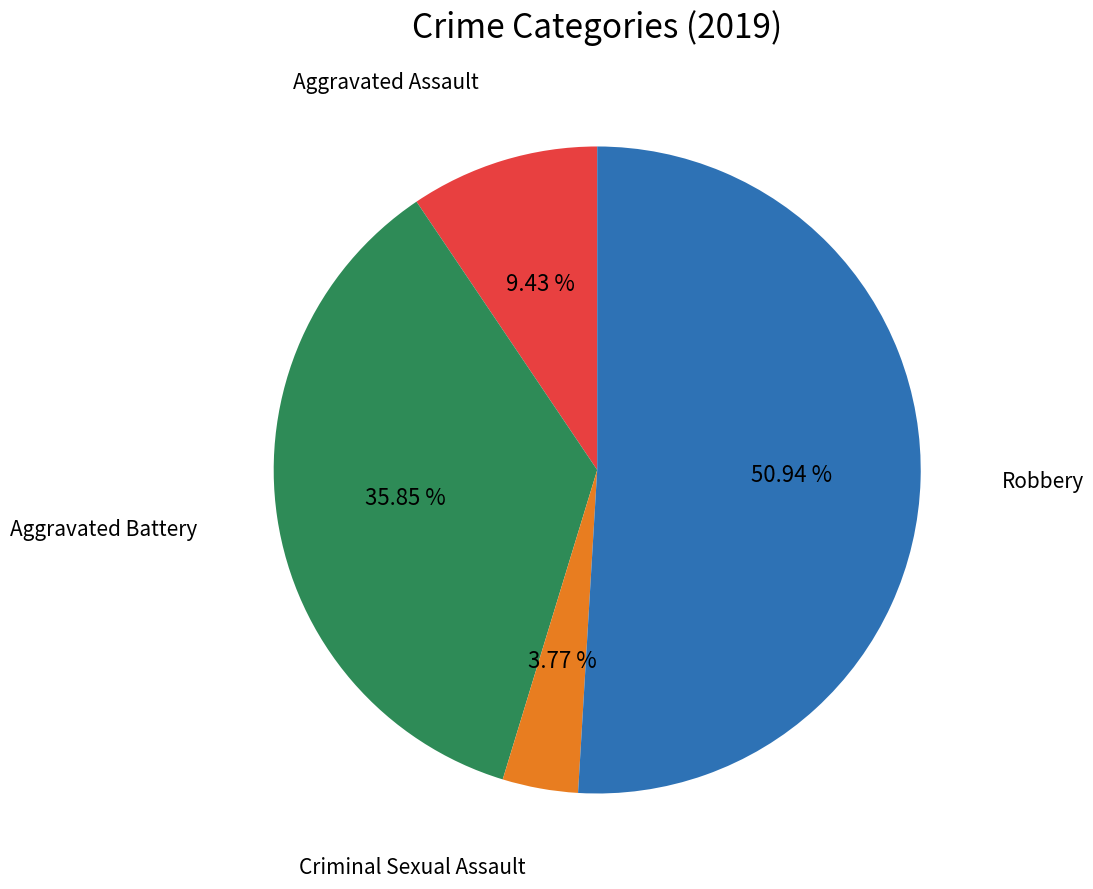

Is there any slice that represents more than half of the pie?

Yes